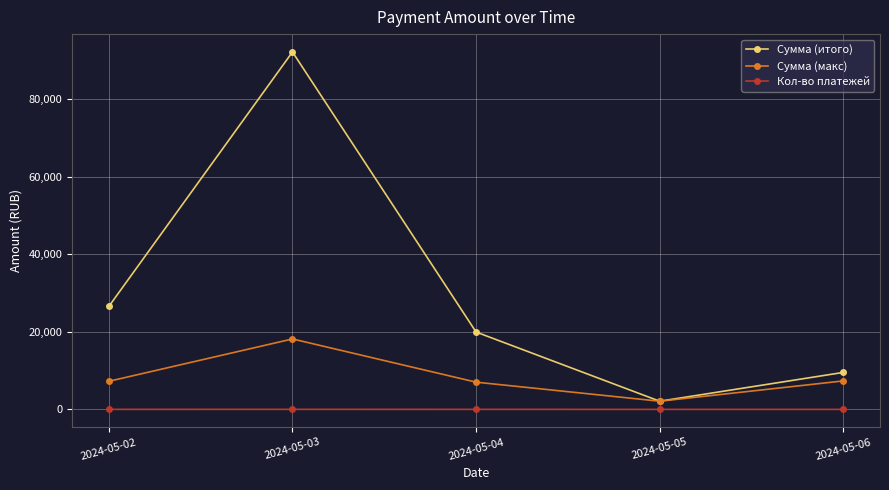

Rank the series by their average value, from lowest to highest.

Кол-во платежей, Сумма (макс), Сумма (итого)